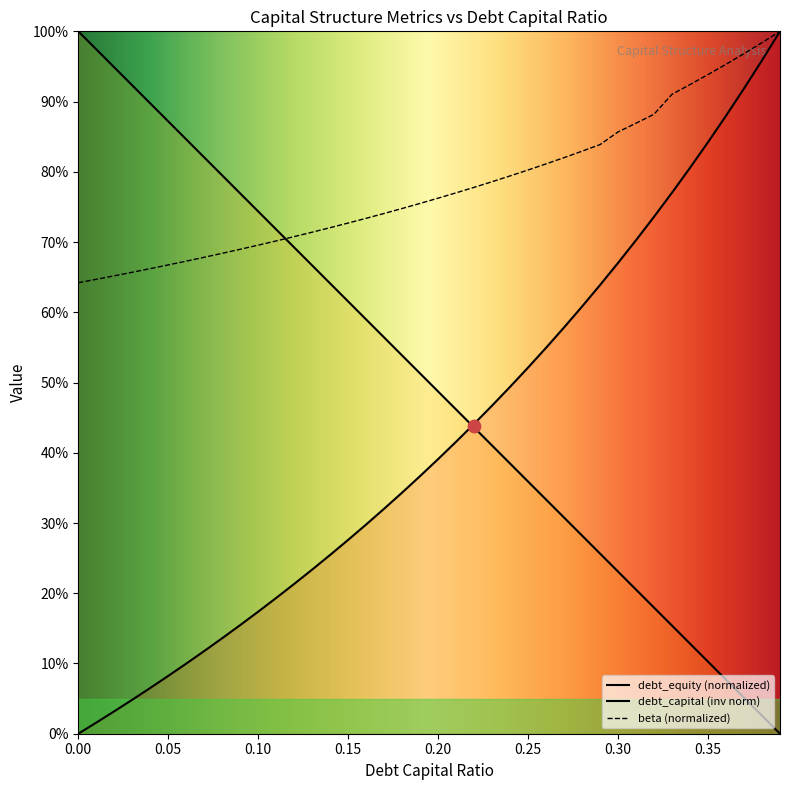

Which series reaches the maximum Y coordinate?

debt_capital